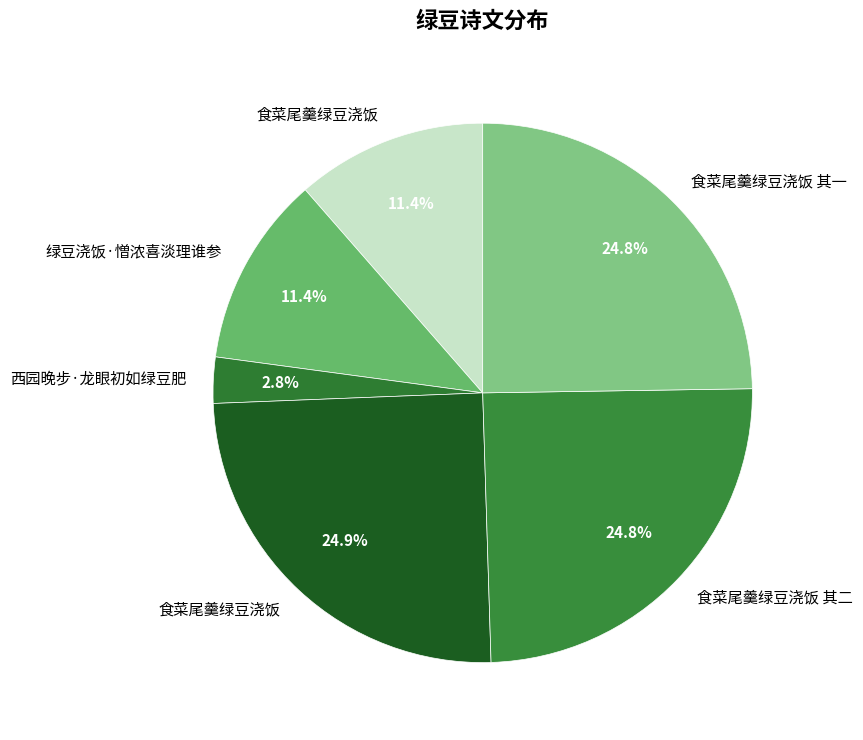

Is there any slice that represents more than half of the pie?

No